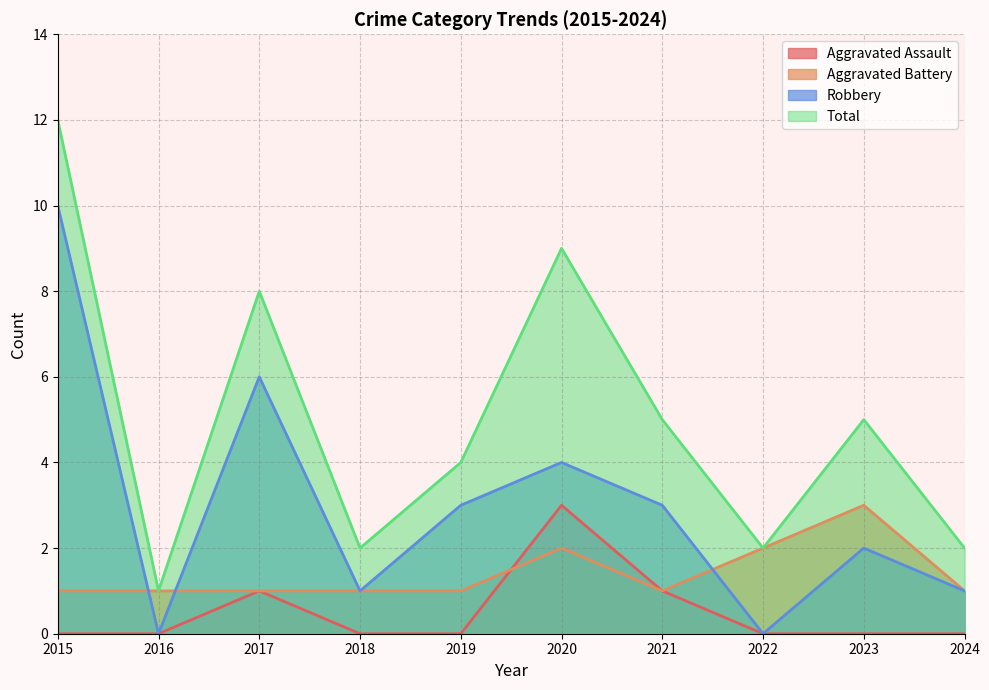

Where does the Robbery series first go above 3?

2015